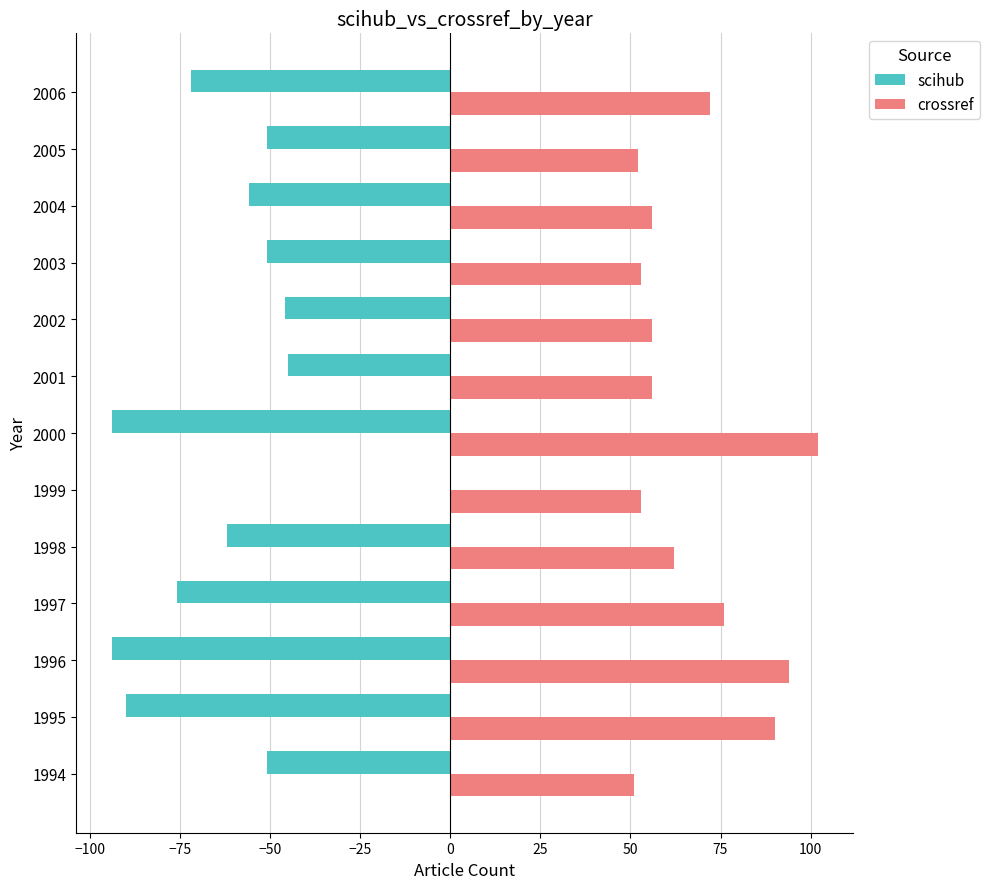

Which series has the largest total across all categories?

crossref